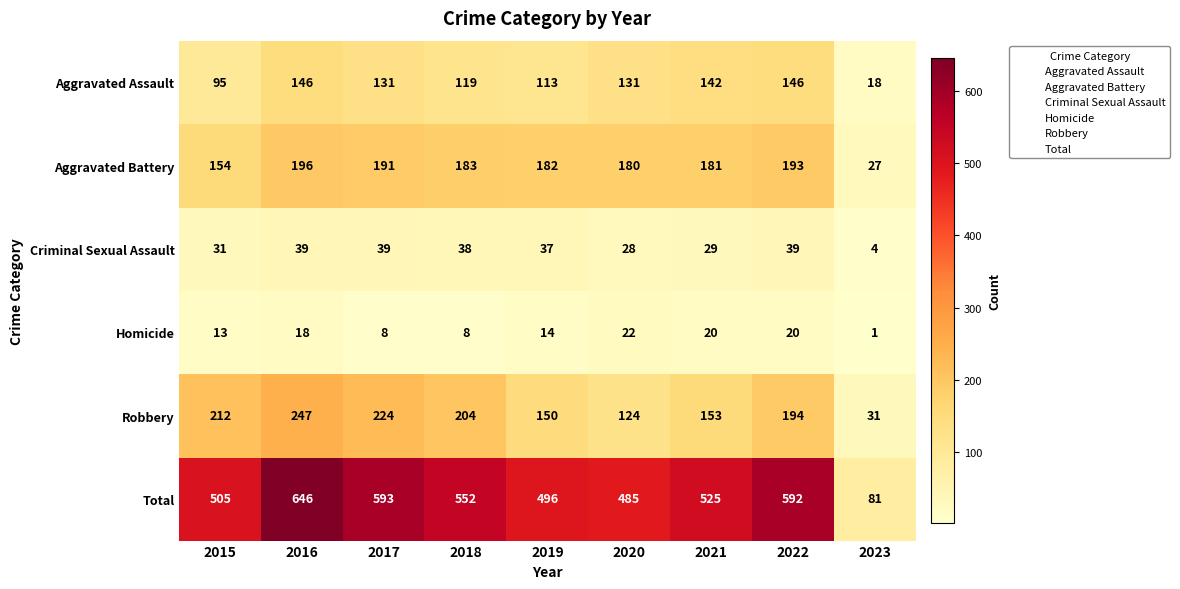

The Total series shows 496 at 2019. True or false?

True